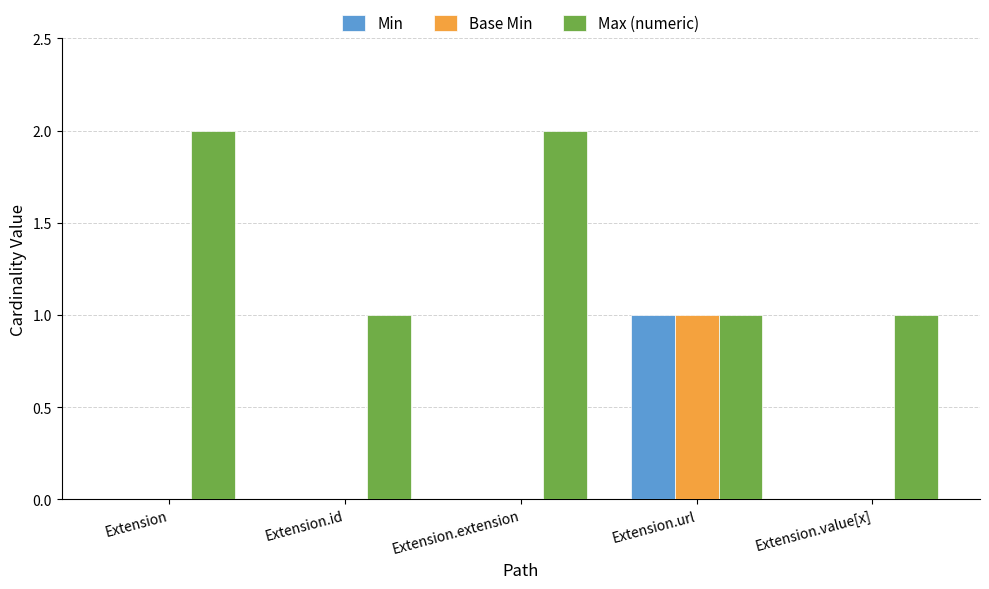

Which series changed the most between Extension and Extension.id?

Max (numeric)